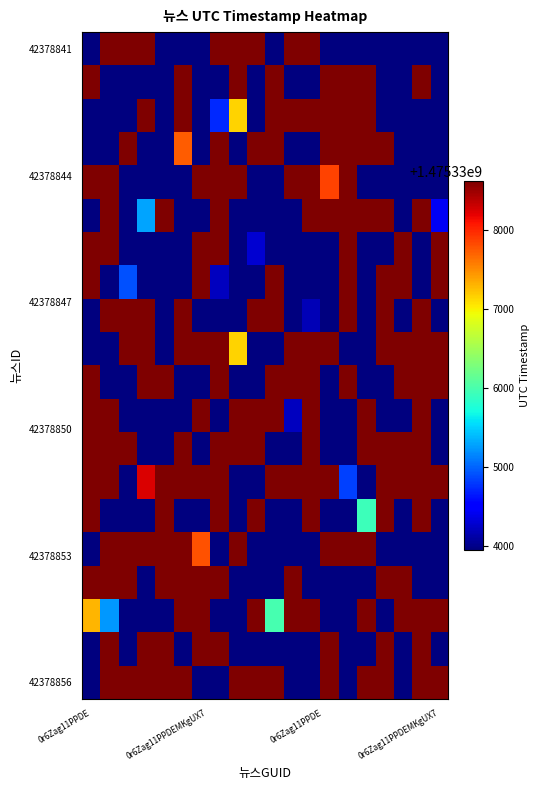

How many data points does each series have?

20